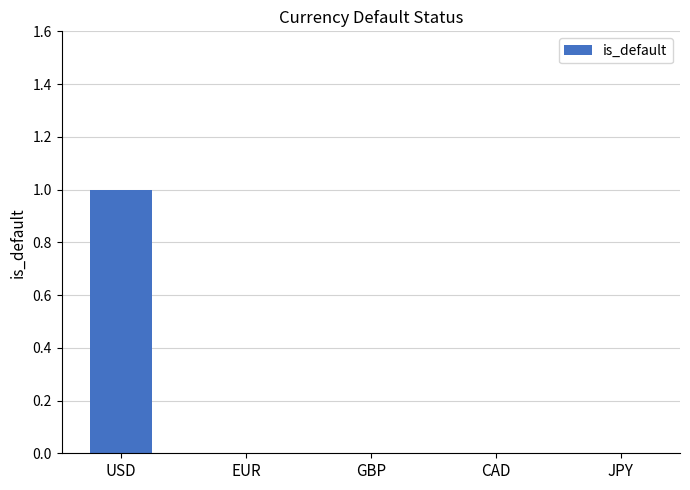

True or false: the data shows 0 at GBP.

True